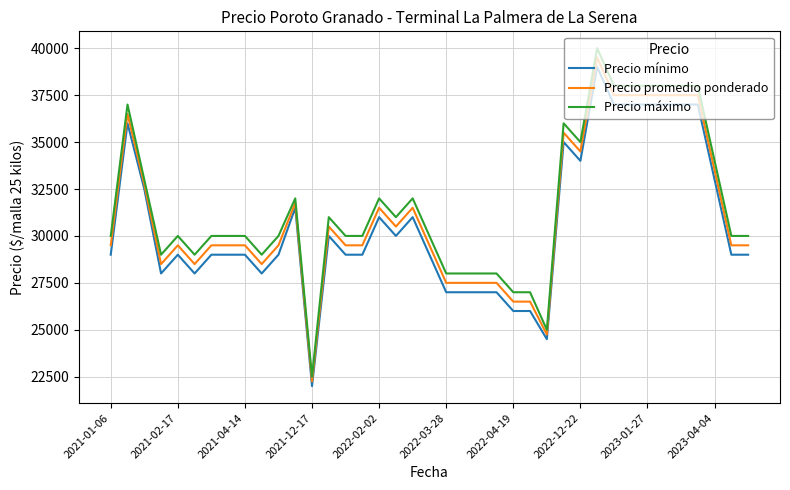

Which series has the largest range (max minus min)?

Precio máximo